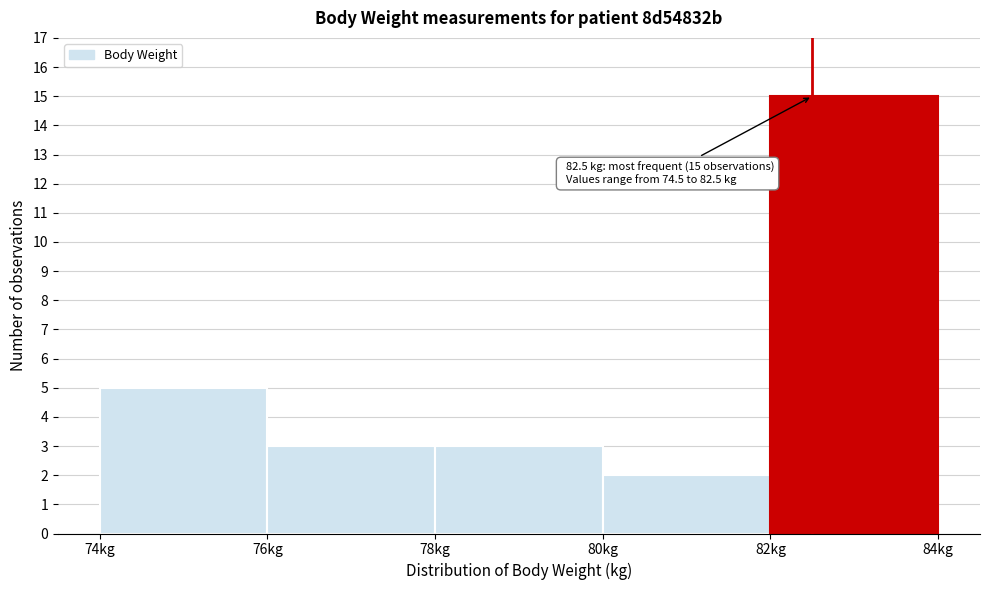

Over which range of the x-axis is the bar tallest?

82 to 84